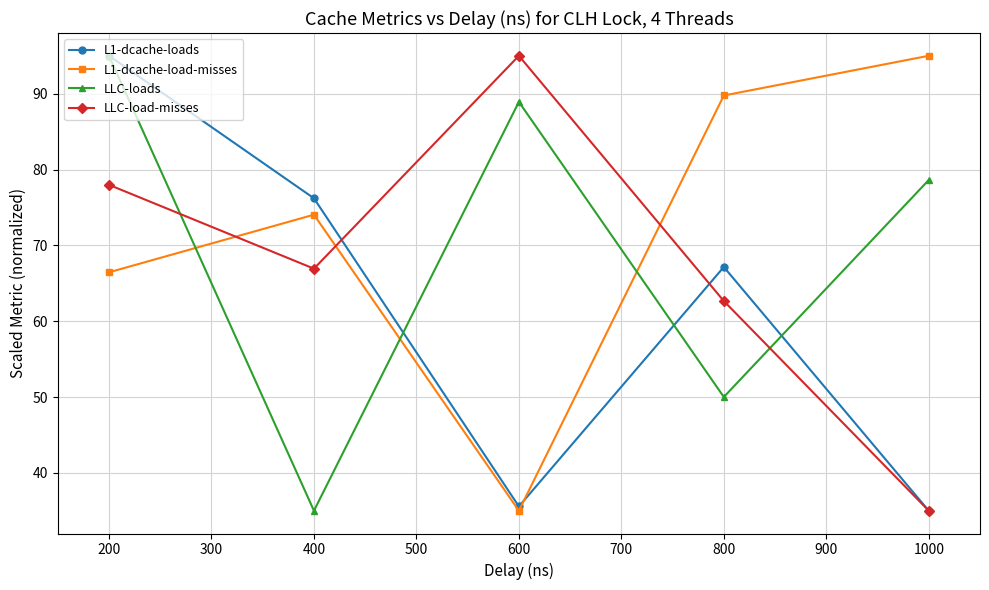

True or false: L1-dcache-loads has a value of 122.7 at 200.

False